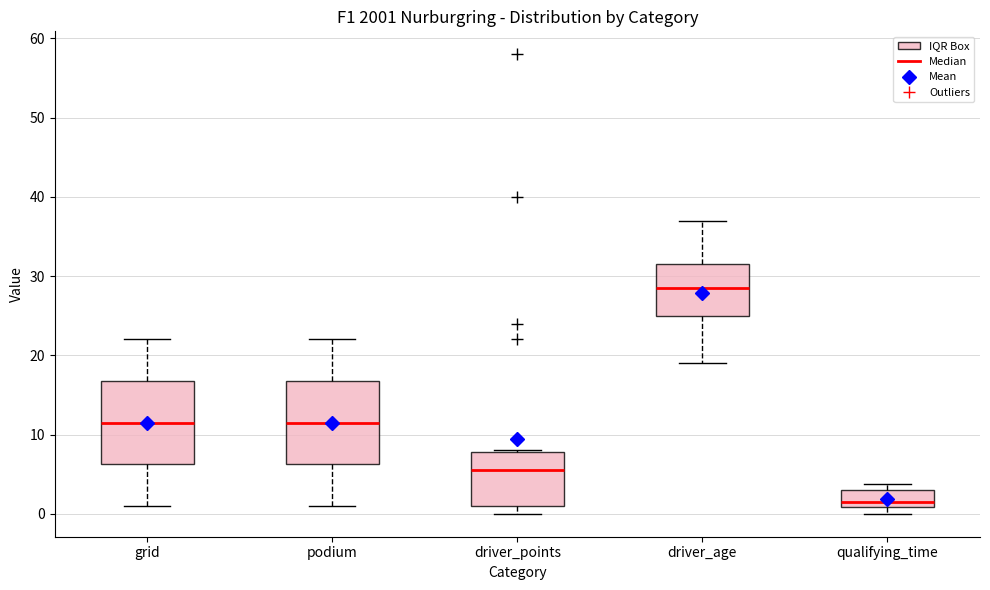

Where does the median line of the box for driver_age sit on the y-axis? The values are not printed on the chart, so give them approximately, as read against the axis.

29